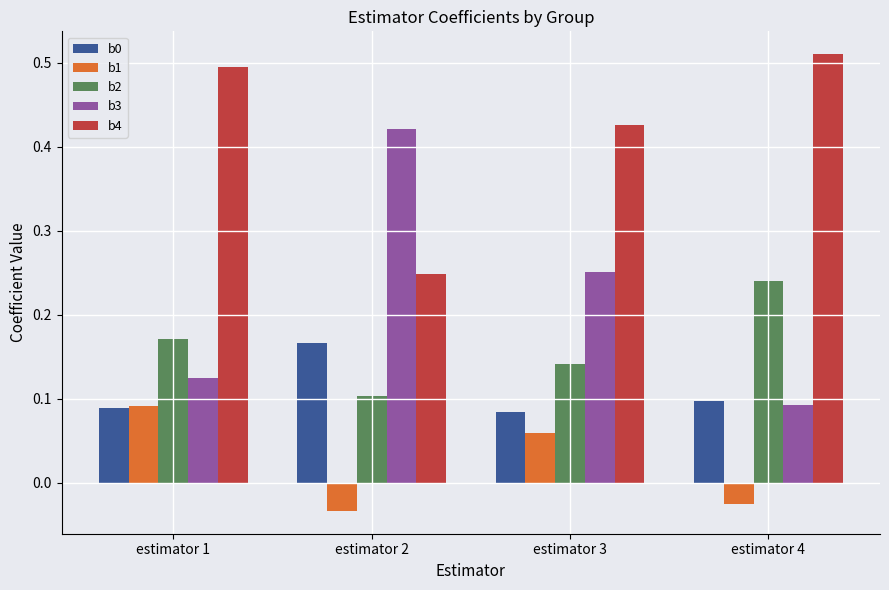

What is the sum of the b3 values at estimator 2 and estimator 3?

0.7